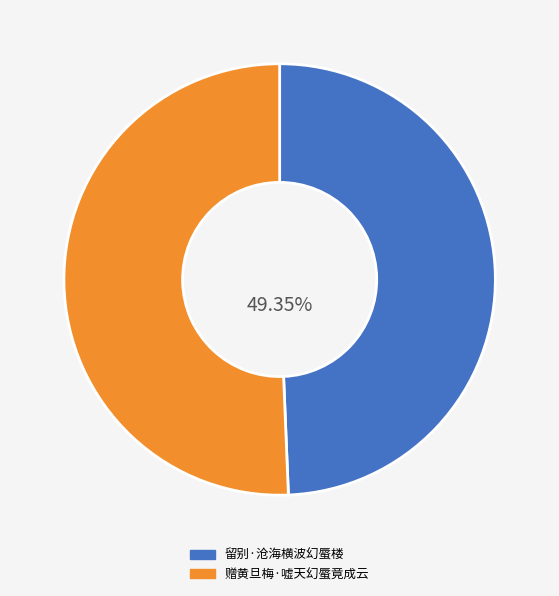

Count the number of slices in the pie.

2